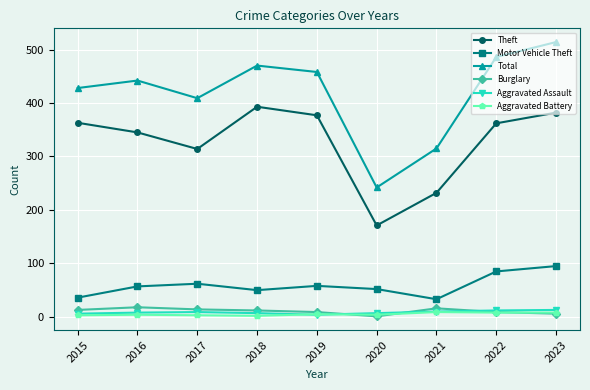

True or false: Motor Vehicle Theft and Total cross at least once.

False